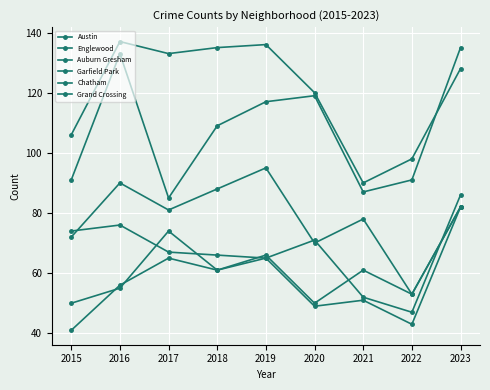

How many categories are shown in the chart?

9